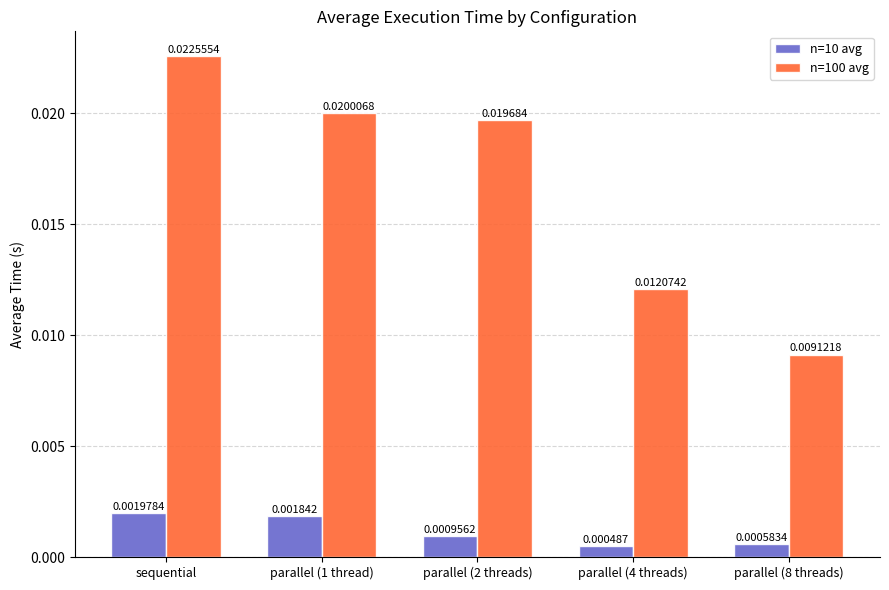

How many series are shown in this chart?

2